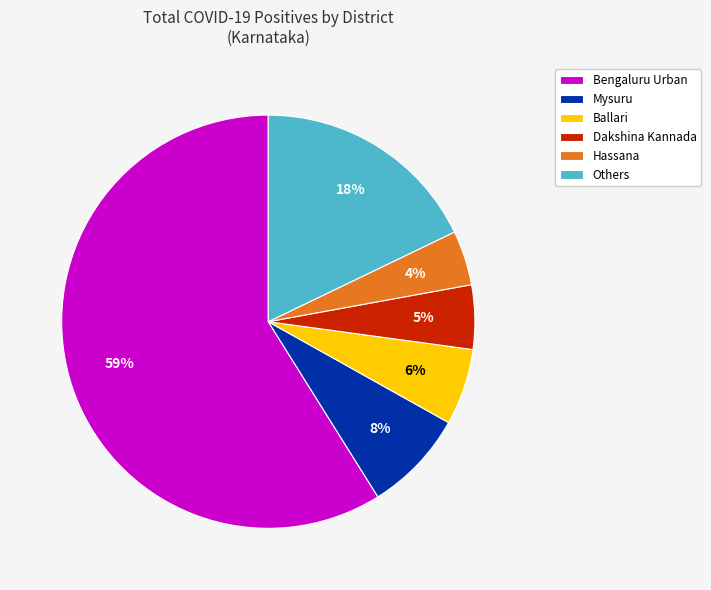

Is it true that Mysuru is 18% of the pie?

False